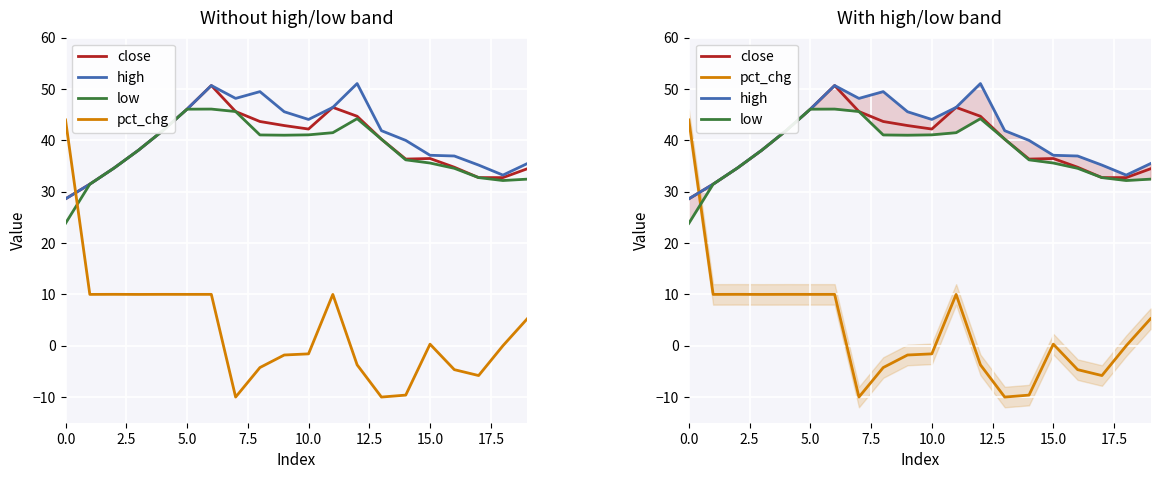

How many times do pct_chg and low cross each other?

1